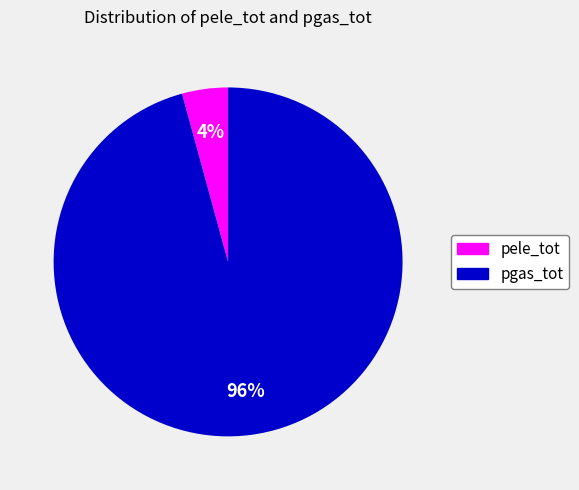

Combined, do pgas_tot and pele_tot account for over 50%?

Yes